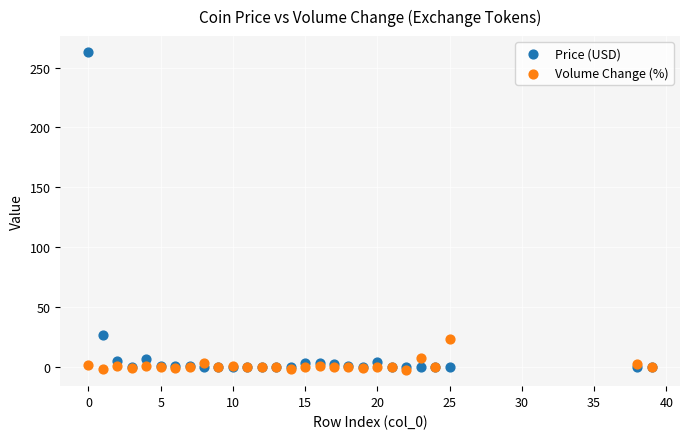

What are all the series names shown in the legend?

Price (USD), Volume Change (%)